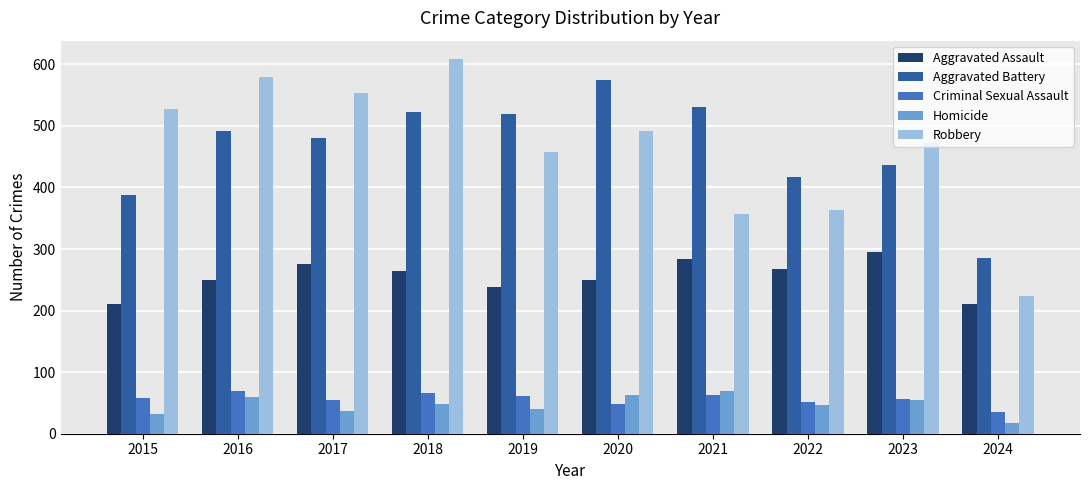

Which series changed the most between 2017 and 2023?

Robbery